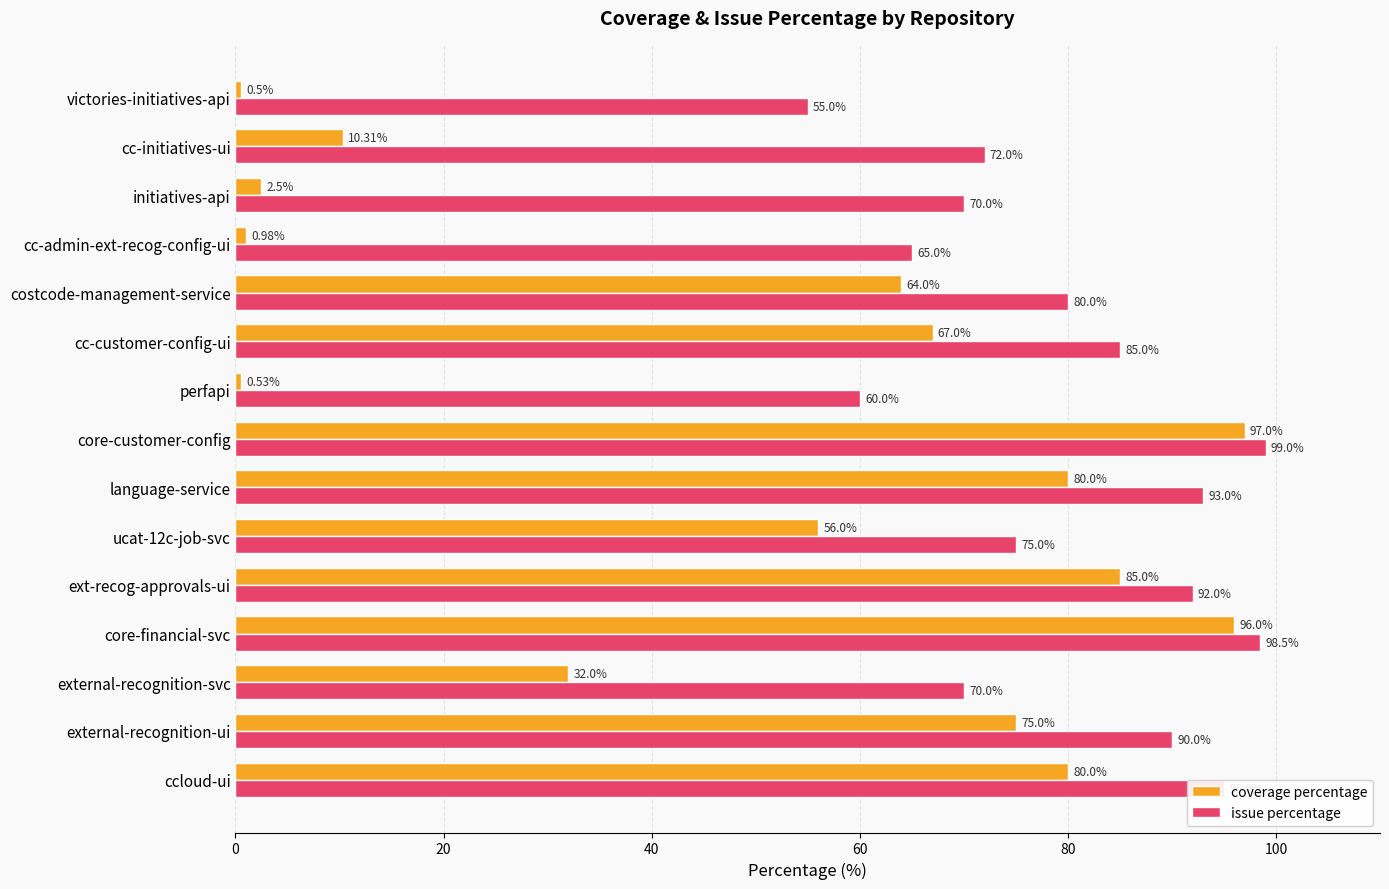

Is the value of coverage percentage at external-recognition-ui greater than the value of issue percentage at ccloud-ui?

No